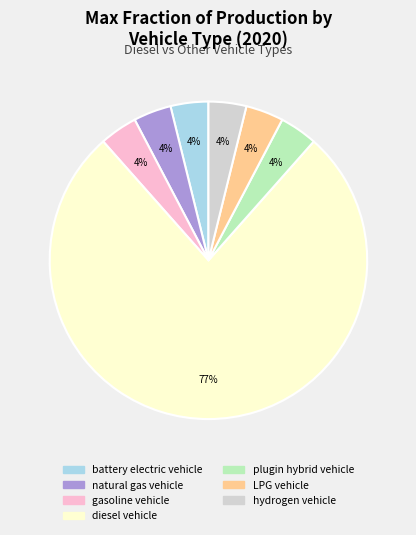

To the nearest percent, what portion does gasoline vehicle represent?

4%